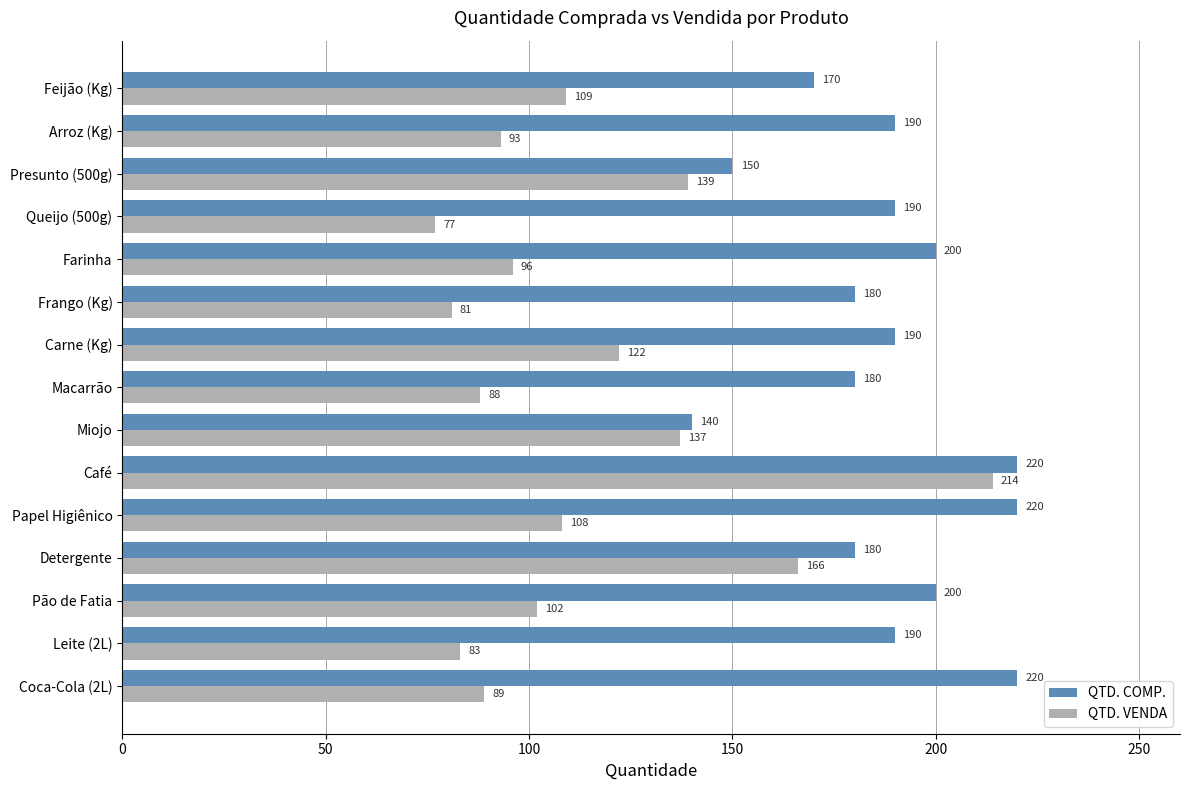

Rank the categories by QTD. VENDA value from highest to lowest.

Café, Detergente, Presunto (500g), Miojo, Carne (Kg), Feijão (Kg), Papel Higiênico, Pão de Fatia, Farinha, Arroz (Kg), Coca-Cola (2L), Macarrão, Leite (2L), Frango (Kg), Queijo (500g)